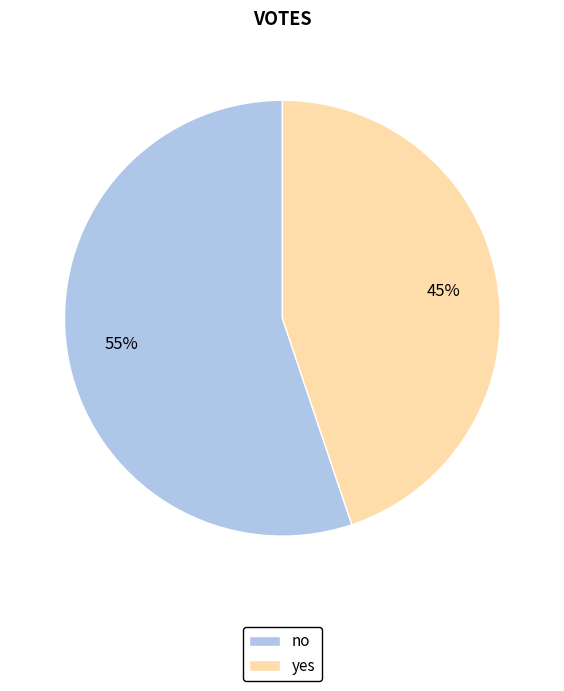

How many slices are in this pie chart?

2